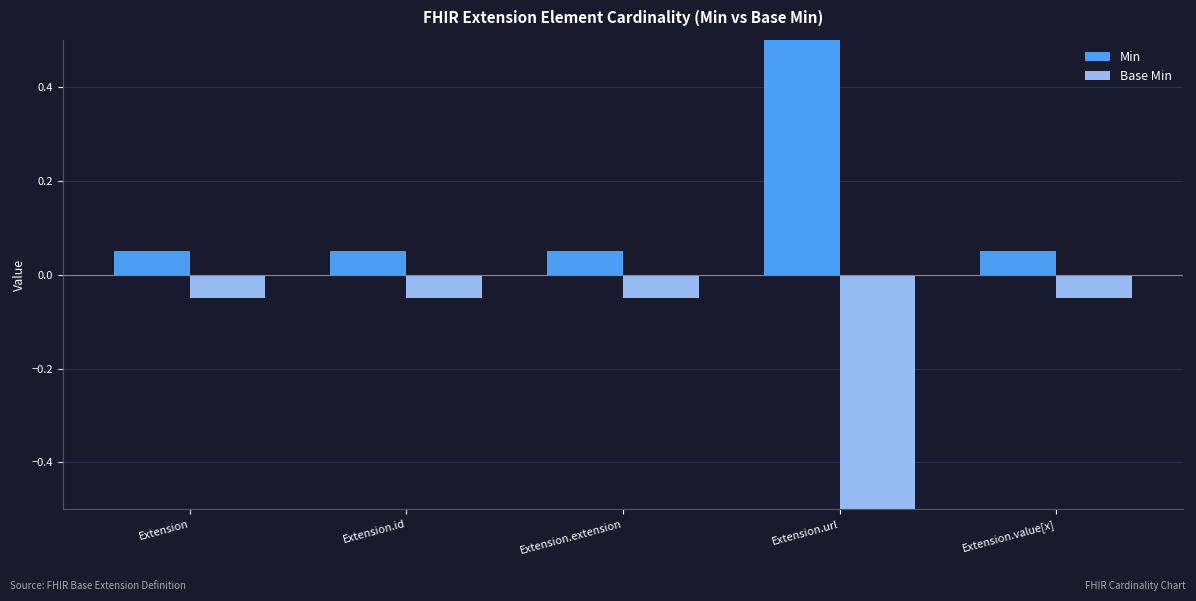

What are all the series names shown in the legend?

Min, Base Min